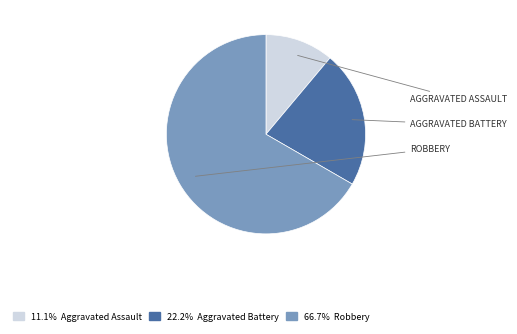

Is there a majority slice in this chart?

Yes